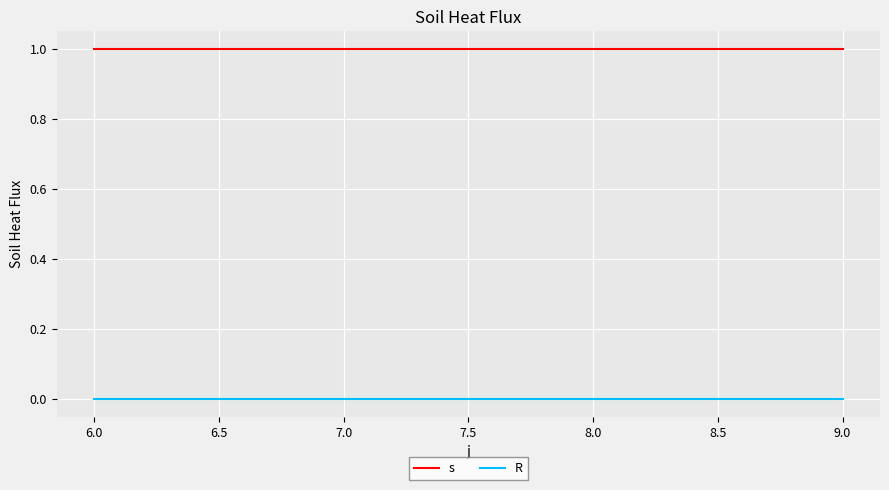

What is the sum of all s values?

4